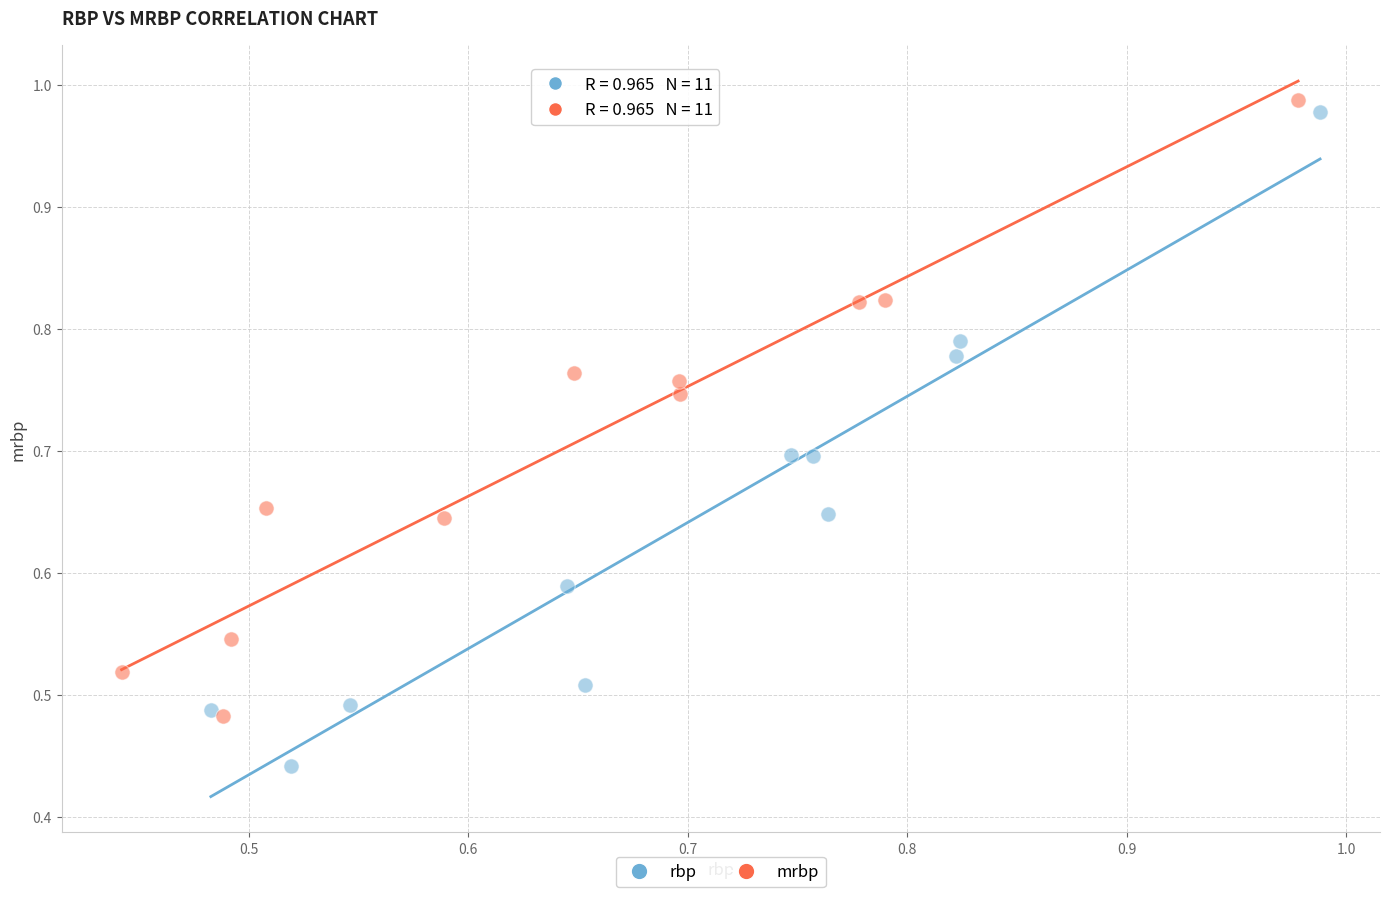

What are all the series names shown in the legend?

rbp, mrbp